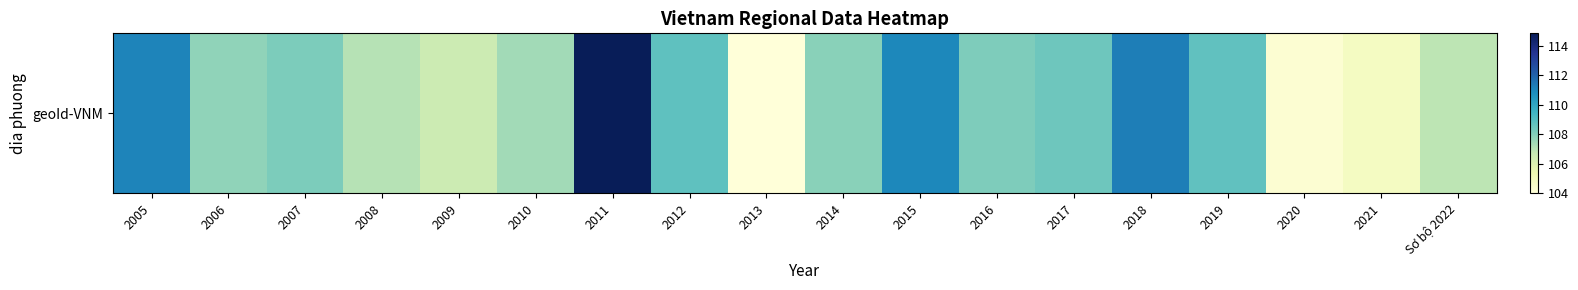

What is the difference between the maximum and minimum values?

10.9